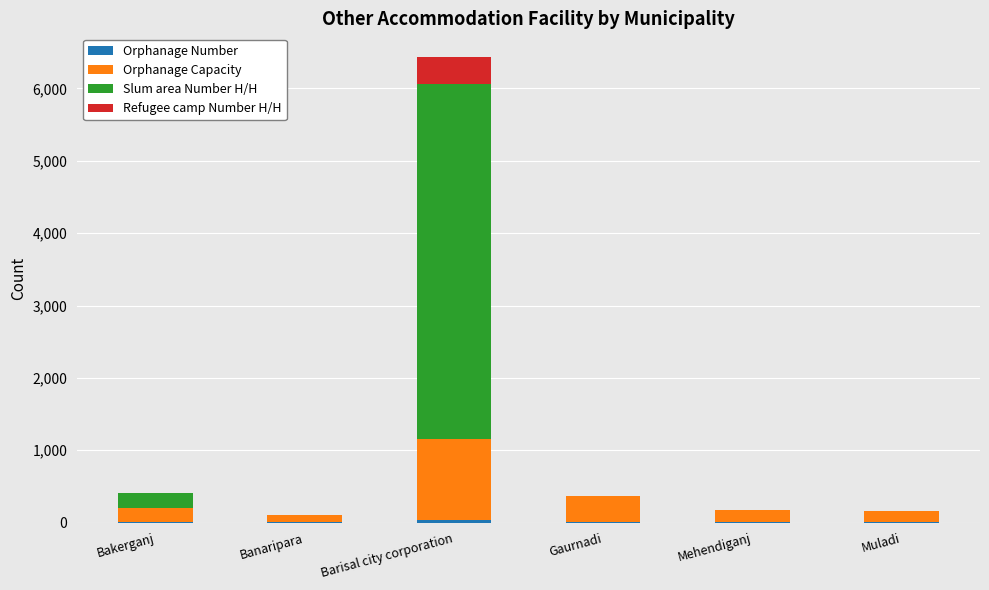

At which category is the sum across all series the highest?

Barisal city corporation